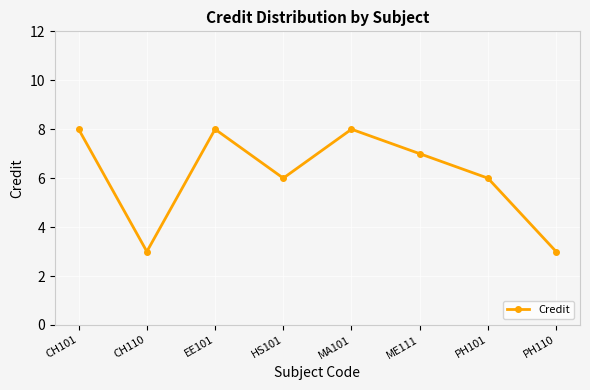

Approximately how many times larger is the value at MA101 compared to CH101?

1.0